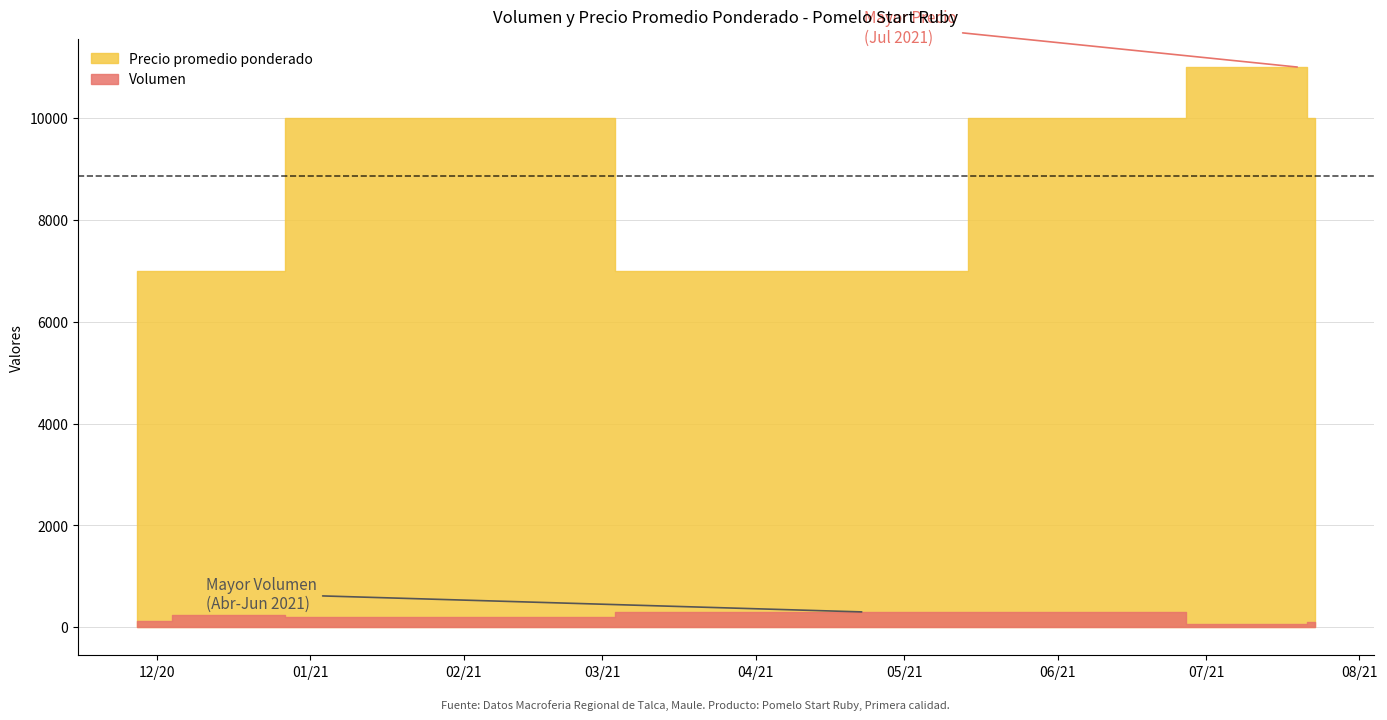

What value does the Precio promedio ponderado series have at 2021-07-20?

11000